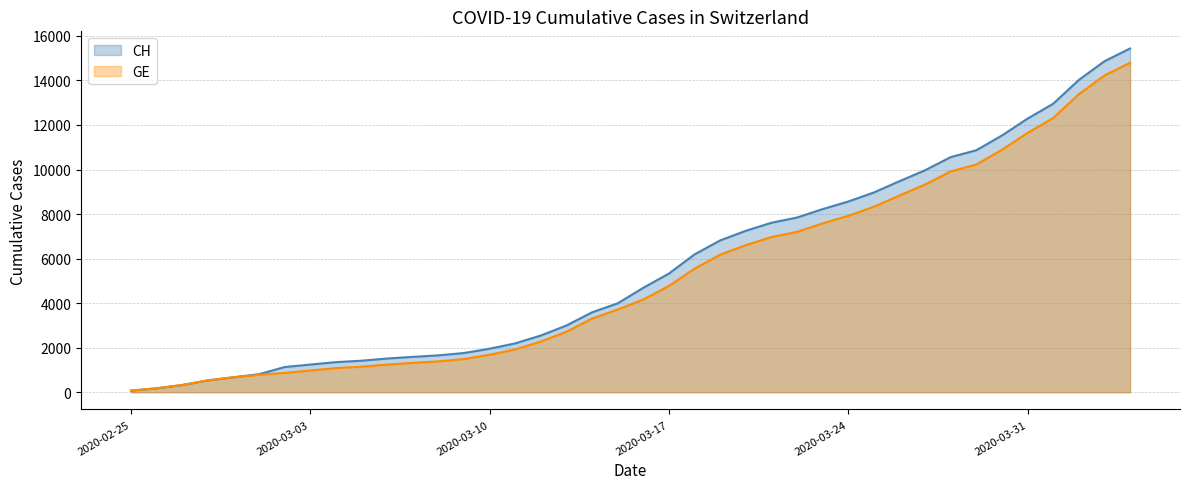

Reading left to right, what are all the values shown in this chart?

CH: 2020-02-25=72	2020-02-26=177	2020-02-27=325	2020-02-28=532	2020-02-29=673	2020-03-01=810	2020-03-02=1133	2020-03-03=1243	2020-03-04=1352	2020-03-05=1416	2020-03-06=1514	2020-03-07=1589	2020-03-08=1656	2020-03-09=1762	2020-03-10=1955	2020-03-11=2195	2020-03-12=2548	2020-03-13=2998	2020-03-14=3590	2020-03-15=3993	2020-03-16=4691	2020-03-17=5330	2020-03-18=6190	2020-03-19=6818	2020-03-20=7249	2020-03-21=7610	2020-03-22=7844	2020-03-23=8223	2020-03-24=8564	2020-03-25=8970	2020-03-26=9477	2020-03-27=9969	2020-03-28=10558	2020-03-29=10867	2020-03-30=11529	2020-03-31=12287	2020-04-01=12955	2020-04-02=14021	2020-04-03=14862	2020-04-04=15433
GE: 2020-02-25=72	2020-02-26=177	2020-02-27=325	2020-02-28=532	2020-02-29=673	2020-03-01=780	2020-03-02=868	2020-03-03=977	2020-03-04=1084	2020-03-05=1148	2020-03-06=1243	2020-03-07=1318	2020-03-08=1385	2020-03-09=1491	2020-03-10=1684	2020-03-11=1924	2020-03-12=2277	2020-03-13=2717	2020-03-14=3309	2020-03-15=3712	2020-03-16=4164	2020-03-17=4773	2020-03-18=5548	2020-03-19=6176	2020-03-20=6607	2020-03-21=6968	2020-03-22=7202	2020-03-23=7581	2020-03-24=7922	2020-03-25=8328	2020-03-26=8835	2020-03-27=9327	2020-03-28=9916	2020-03-29=10225	2020-03-30=10887	2020-03-31=11645	2020-04-01=12313	2020-04-02=13379	2020-04-03=14220	2020-04-04=14791